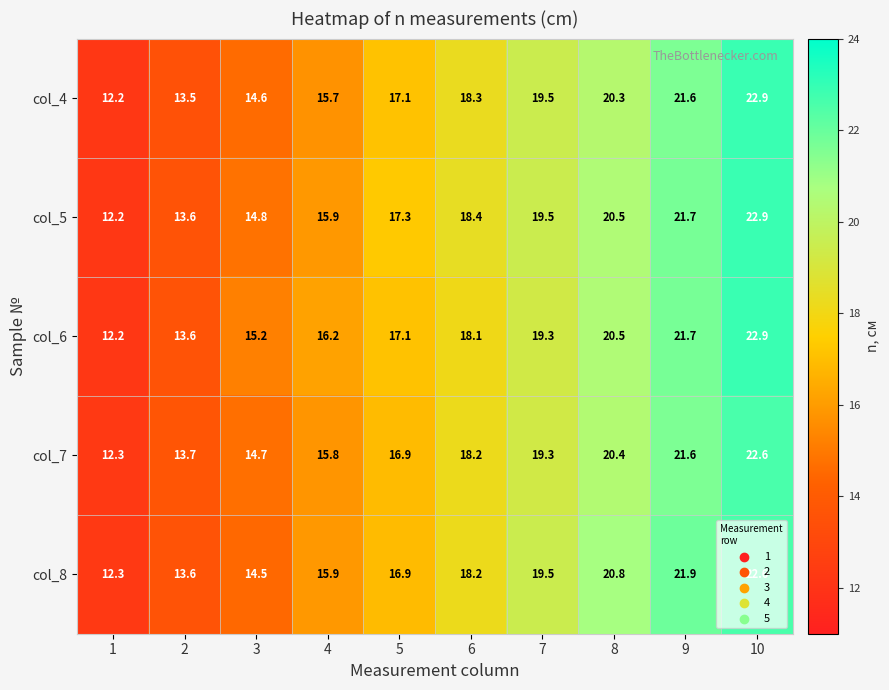

At which label does col_5 first exceed 18?

6